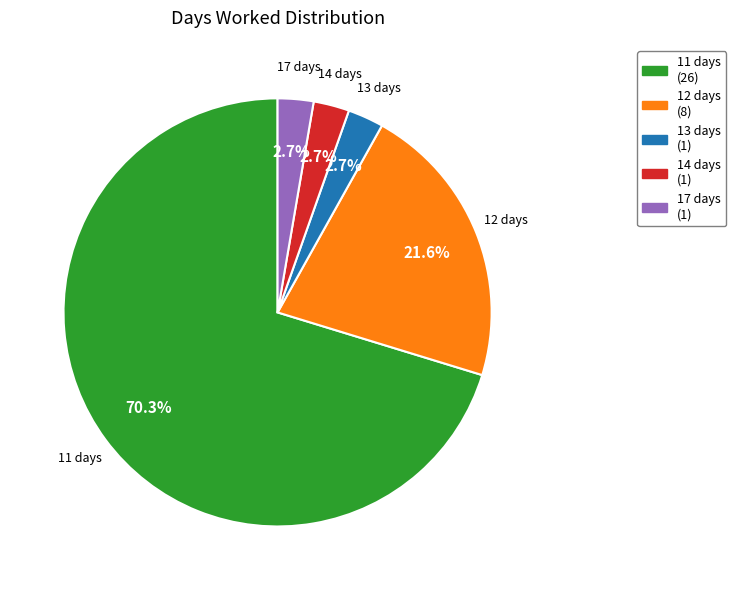

Does 11 account for over 50% of the chart?

Yes